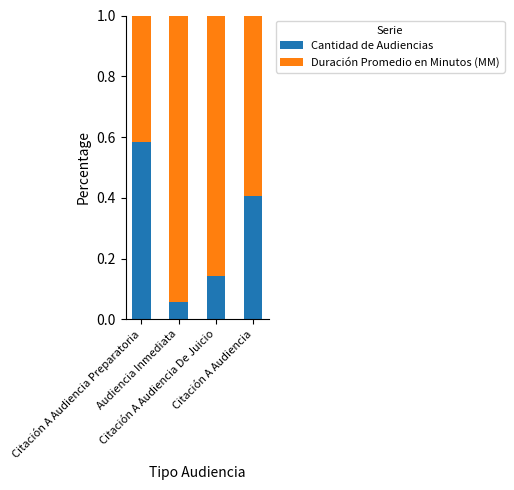

What is the average value of the Cantidad de Audiencias series?

0.3